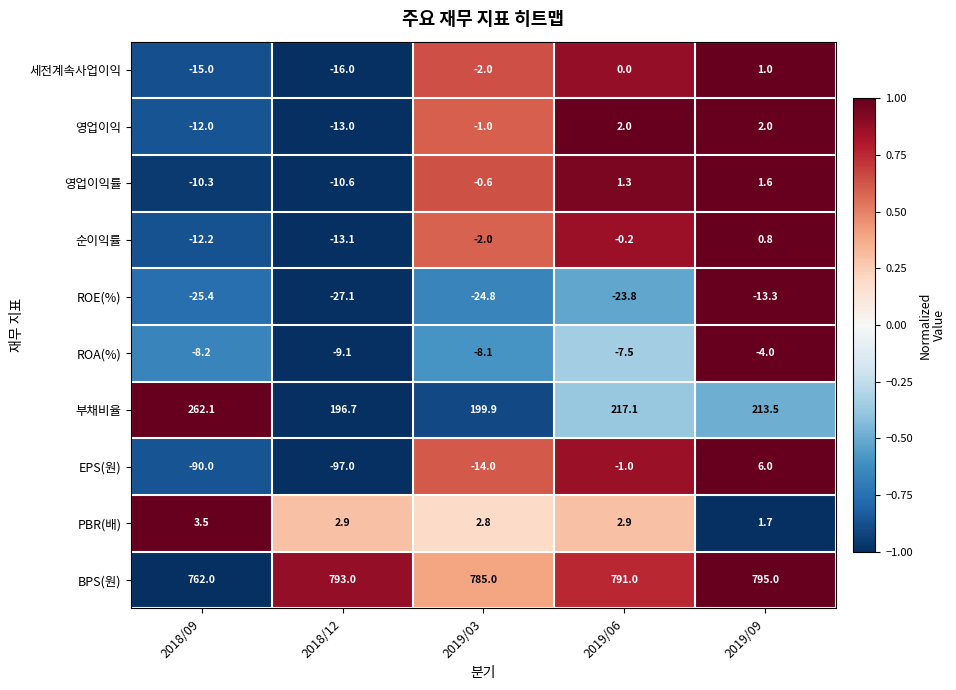

Rank the series by their maximum value, from lowest to highest.

ROE(%), ROA(%), 순이익률, 세전계속사업이익, 영업이익률, 영업이익, PBR(배), EPS(원), 부채비율, BPS(원)